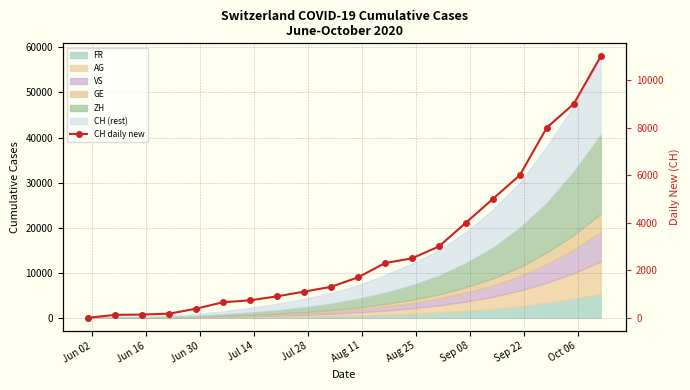

Reading right to left, transcribe all the data shown in this chart.

11000	9000	8000	6000	5000	4000	3000	2500	2300	1700	1300	1100	900	733	654	382	173	133	122	0